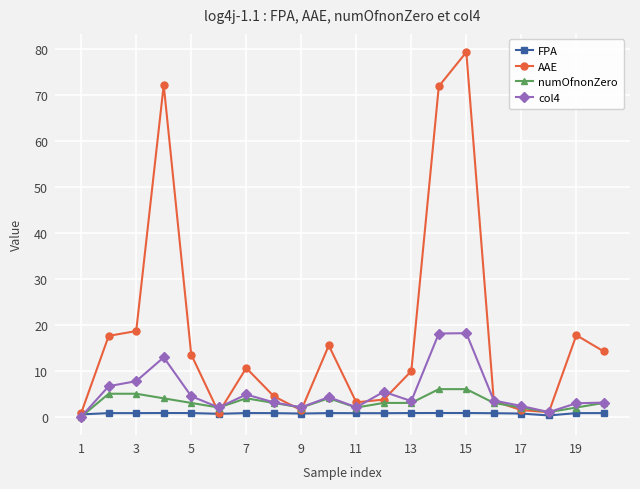

Is this an area chart (filled region under the line)?

No